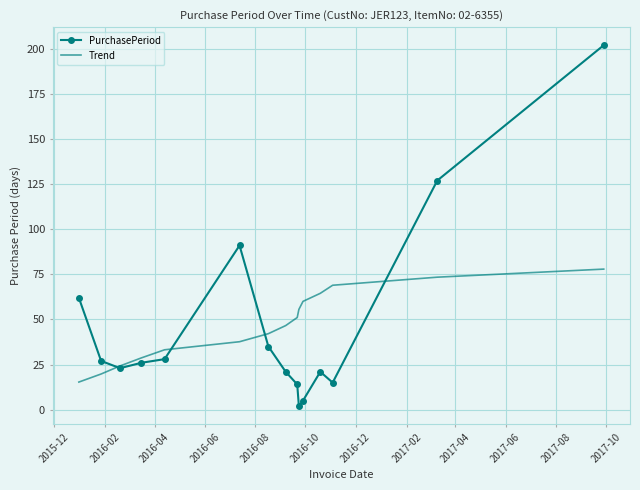

What is the minimum value shown in the chart?

2.0